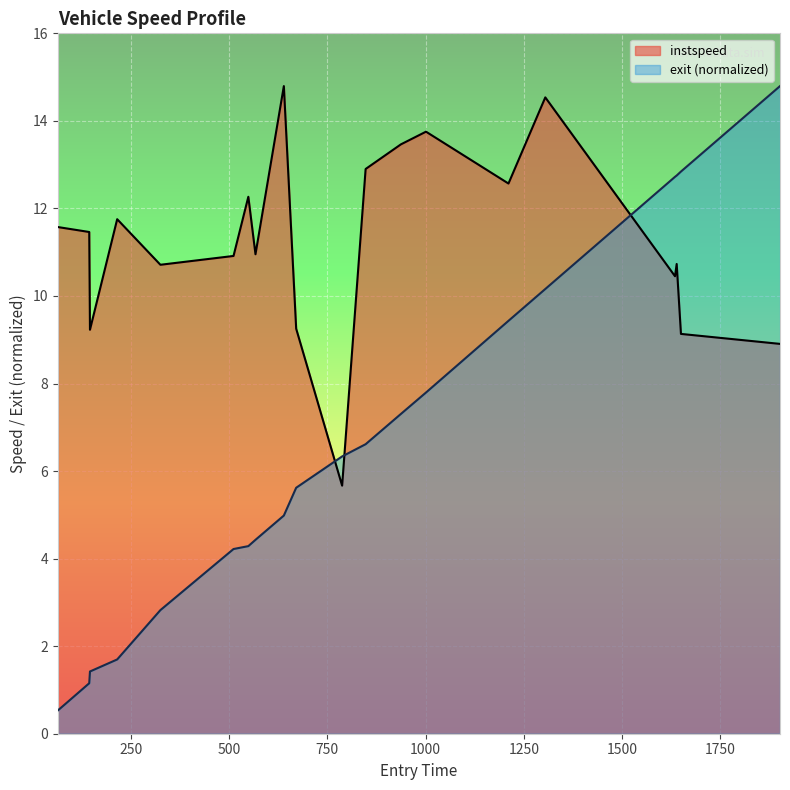

Which has a higher value, 1000.9081136515351 or 670.6140044442997?

1000.9081136515351